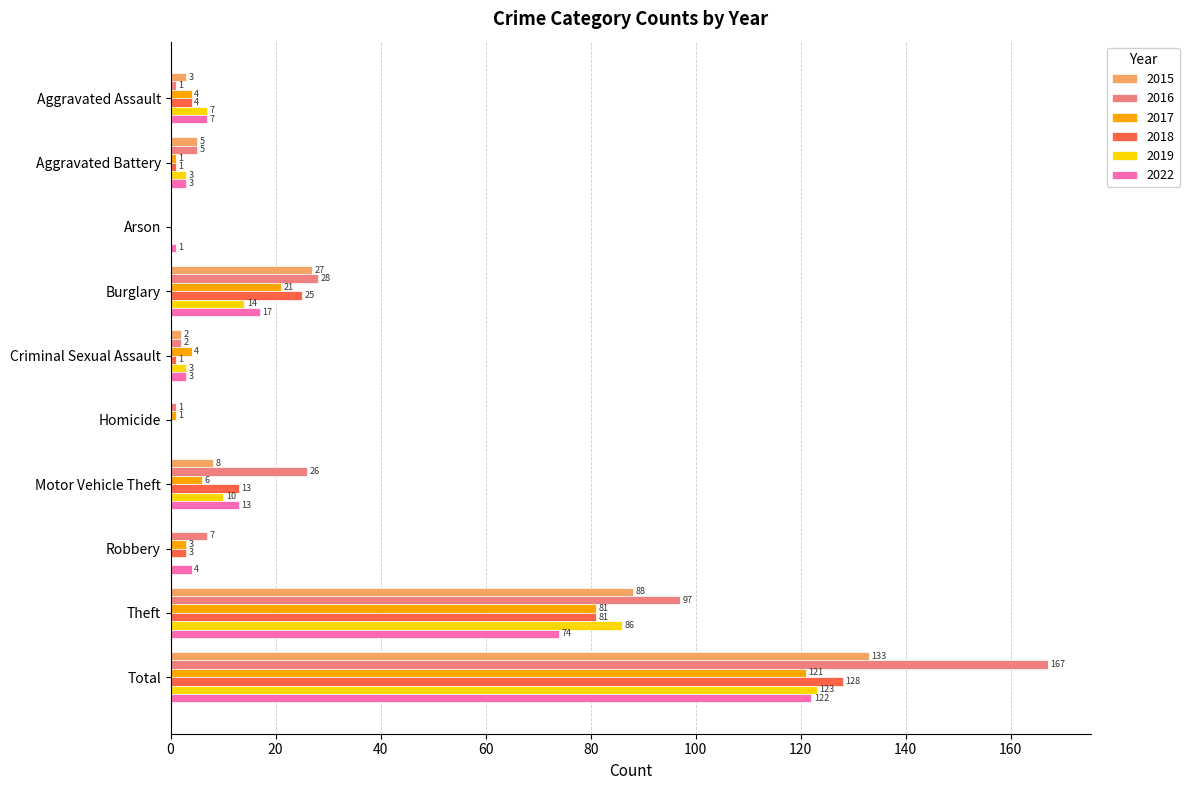

The value of 2019 at Robbery is 0. True or false?

True